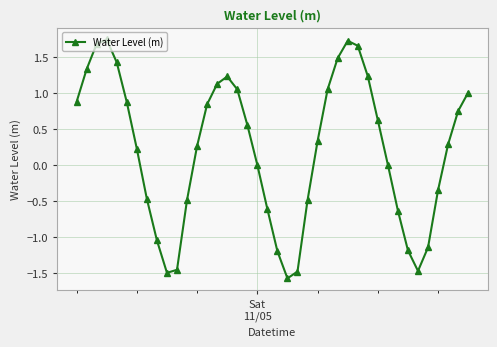

What is the value of the 38th point from the left?

0.3